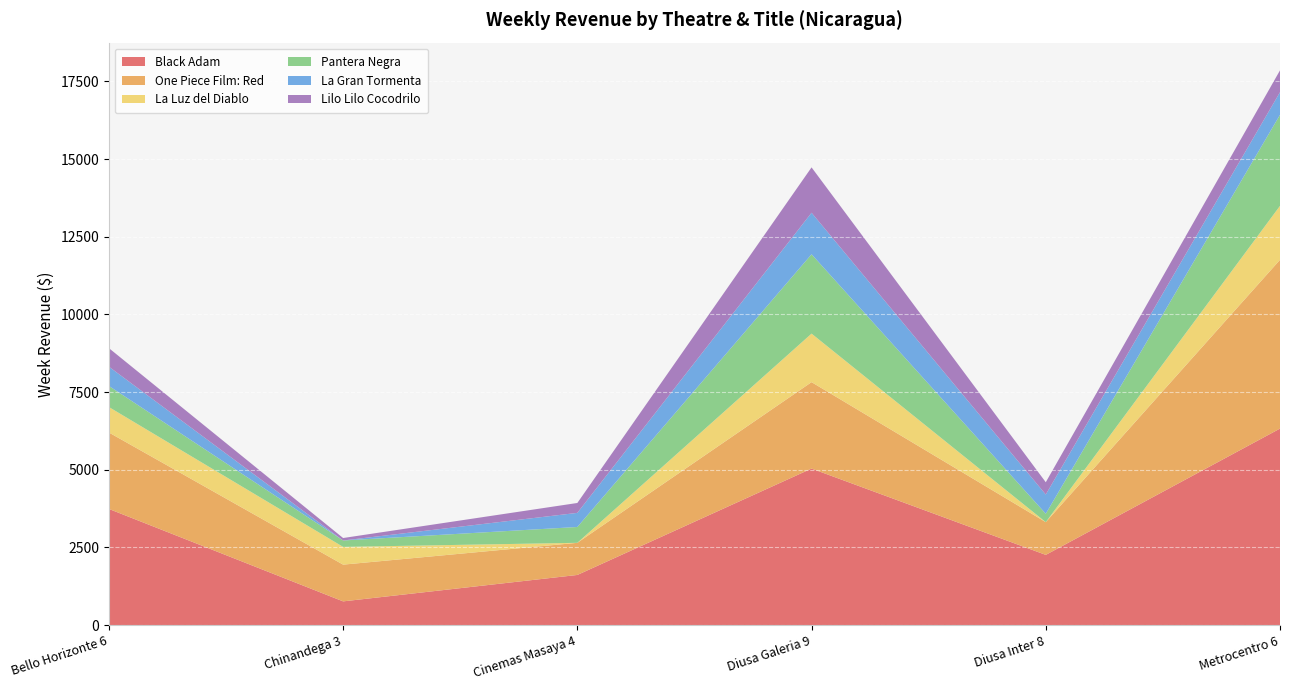

Reading right to left, list all the values displayed in this chart.

Black Adam: 6324.0	2258.5	5036.8	1612.2	761.9	3737.8
One Piece Film: Red: 5433.6	1054.2	2782.8	1034.8	1182.8	2461.0
La Luz del Diablo: 1736.9	0.0	1562.2	0.0	571.0	820.1
Pantera Negra: 2931.2	270.4	2554.4	509.8	206.7	678.8
La Gran Tormenta: 728.0	618.0	1336.7	454.0	0.0	620.3
Lilo Lilo Cocodrilo: 703.0	396.3	1460.4	318.8	79.2	596.8